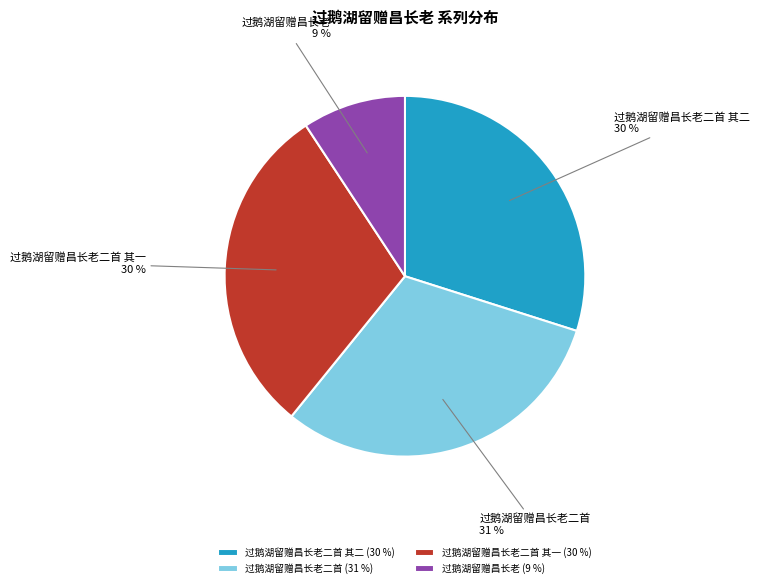

Which category has the smallest portion of the pie?

过鹅湖留赠昌长老